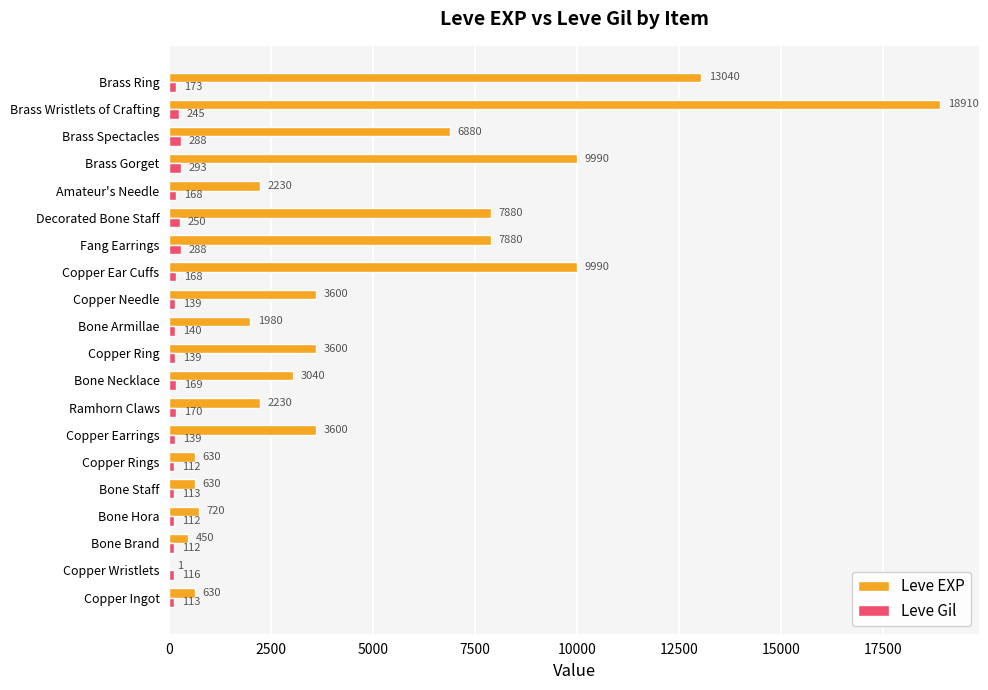

Read the Leve Gil value at Copper Ingot.

113